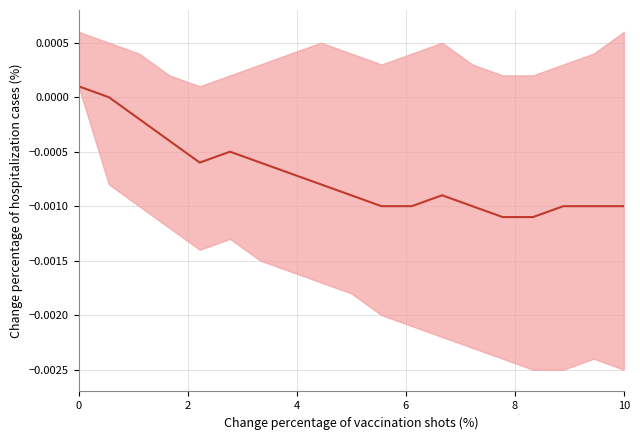

True or false: the data shows -0.0 at 12.

False